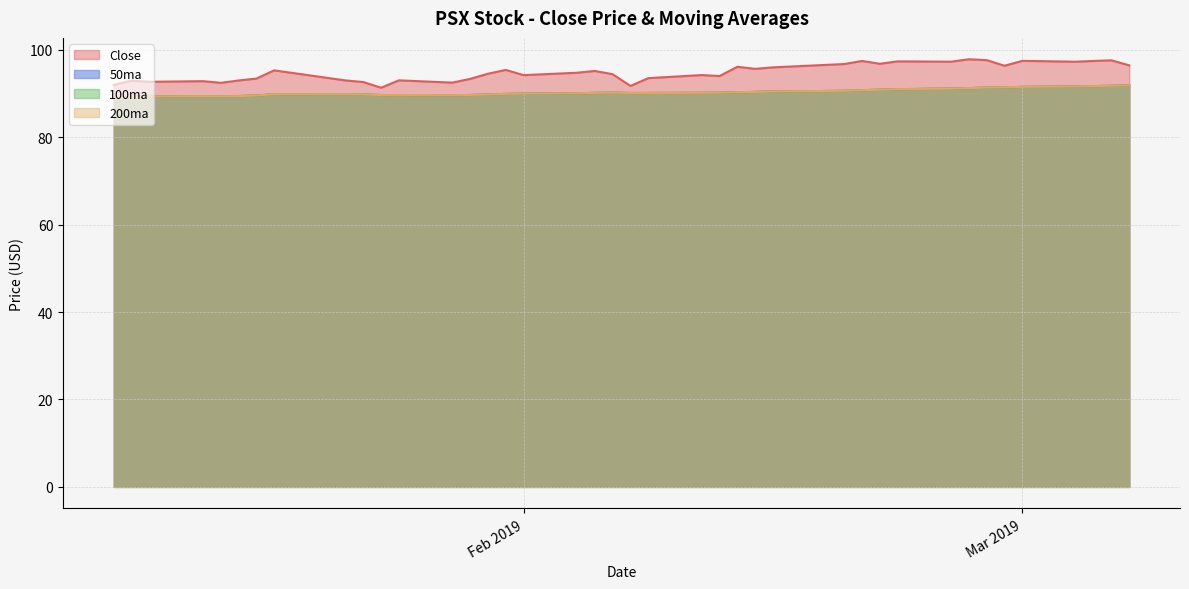

True or false: 200ma and Close intersect in this chart.

False